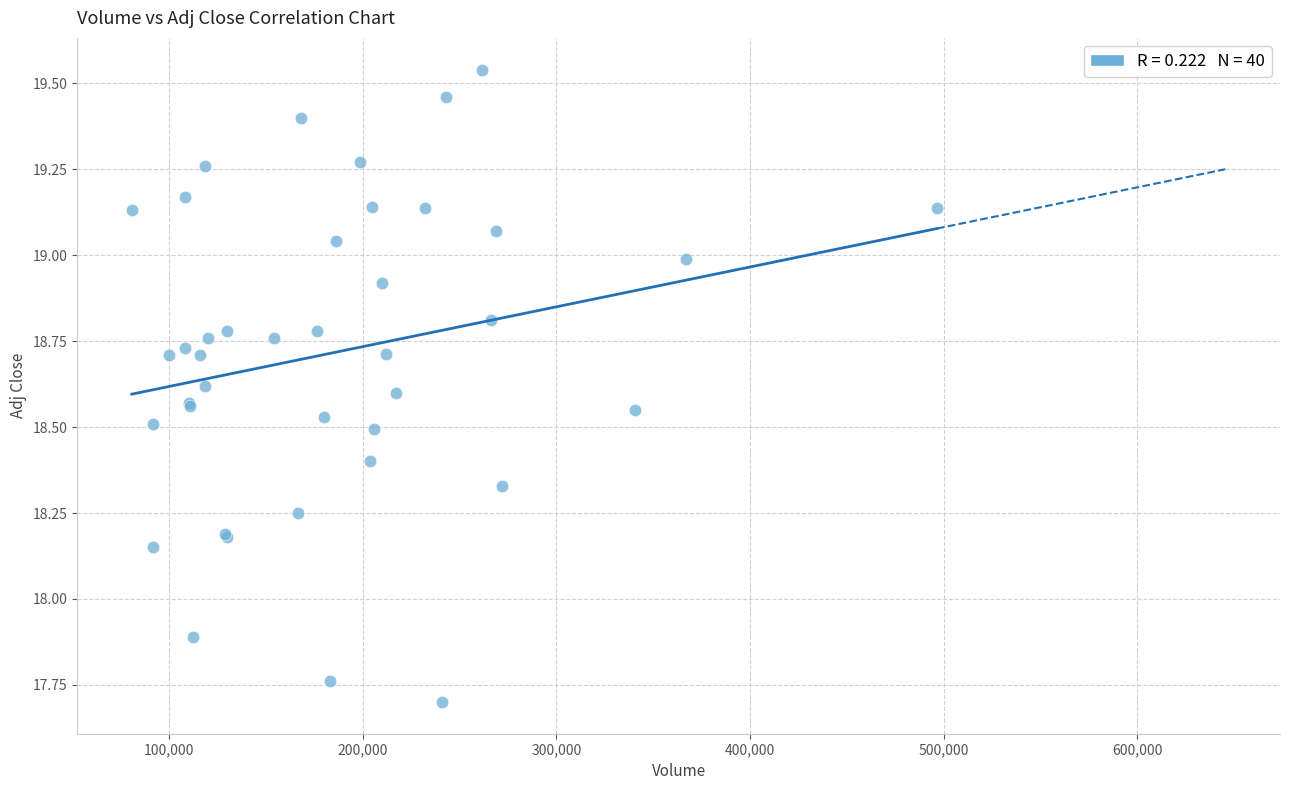

What Y value in the scatter plot is closest to 18?

17.9